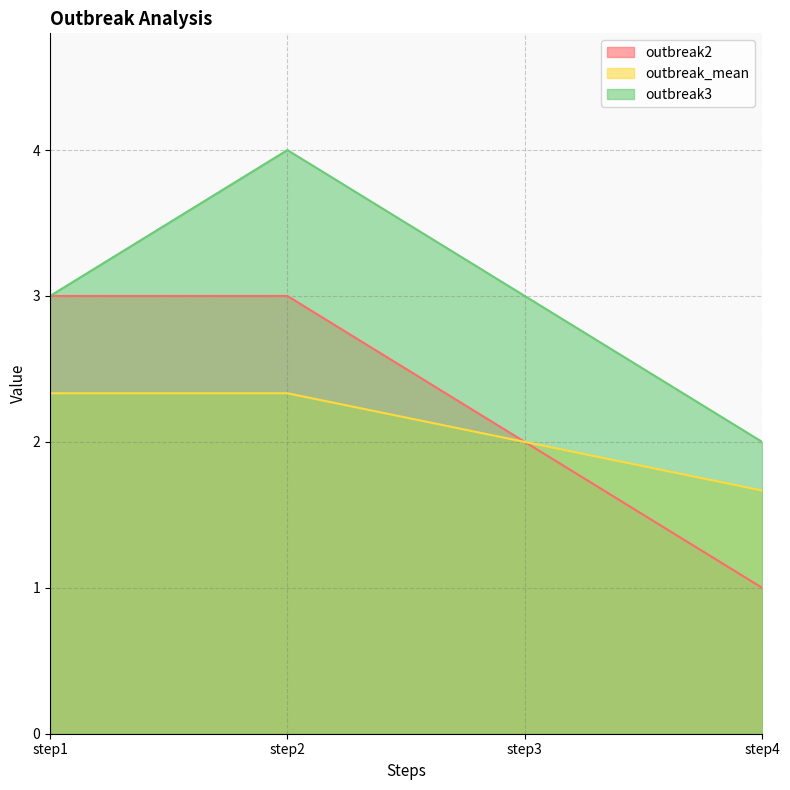

Where does the outbreak3 series first go above 3?

step2